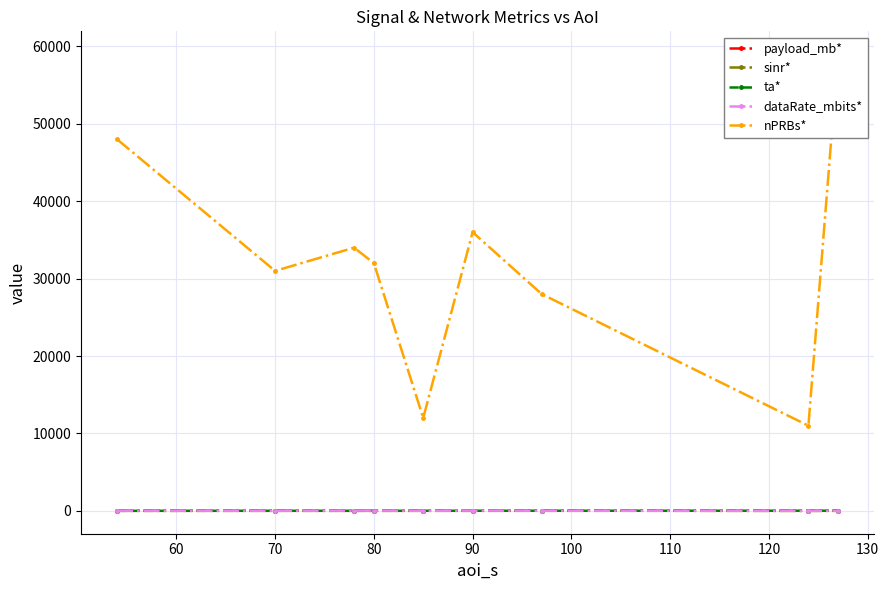

What is the difference between the sinr* values at 80 and 90?

22.0